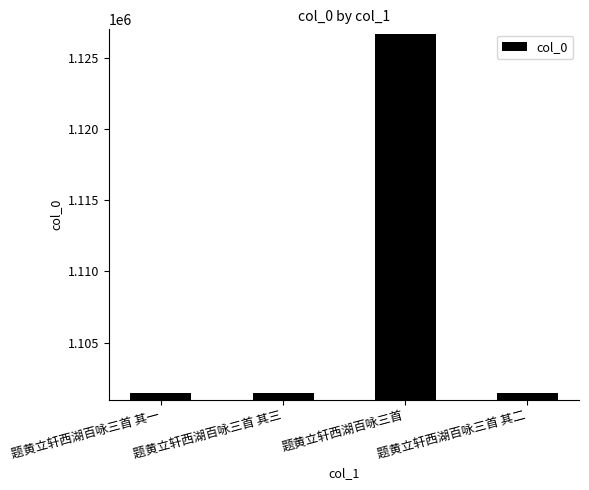

What is the value of the 2nd bar from the left?

1101441